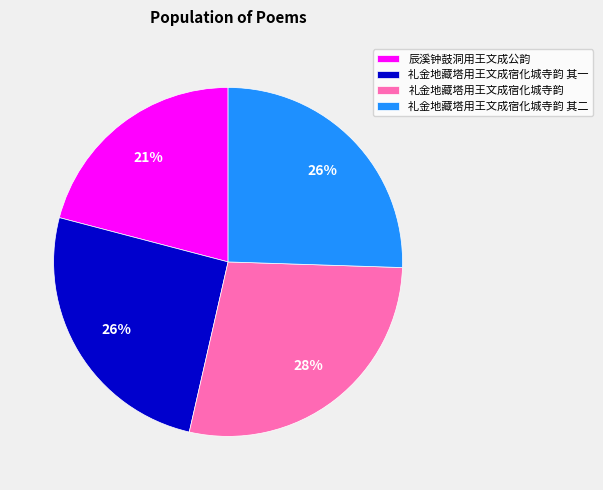

What percentage is the 礼金地藏塔用王文成宿化城寺韵 其二 slice, to the nearest percent?

26%